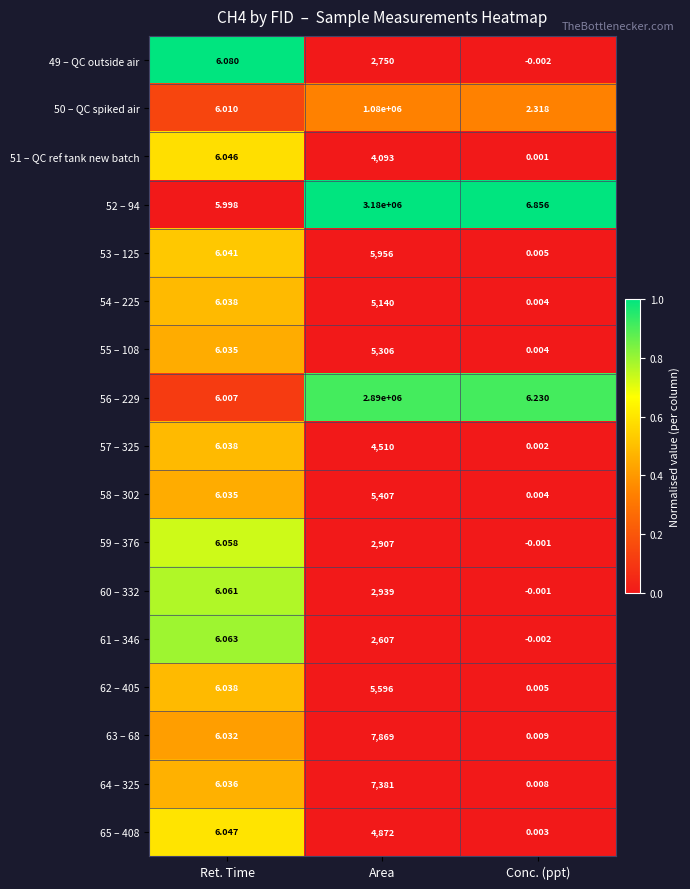

Is the value of 65 – 408 at Area greater than the value of 58 – 302 at Ret. Time?

Yes